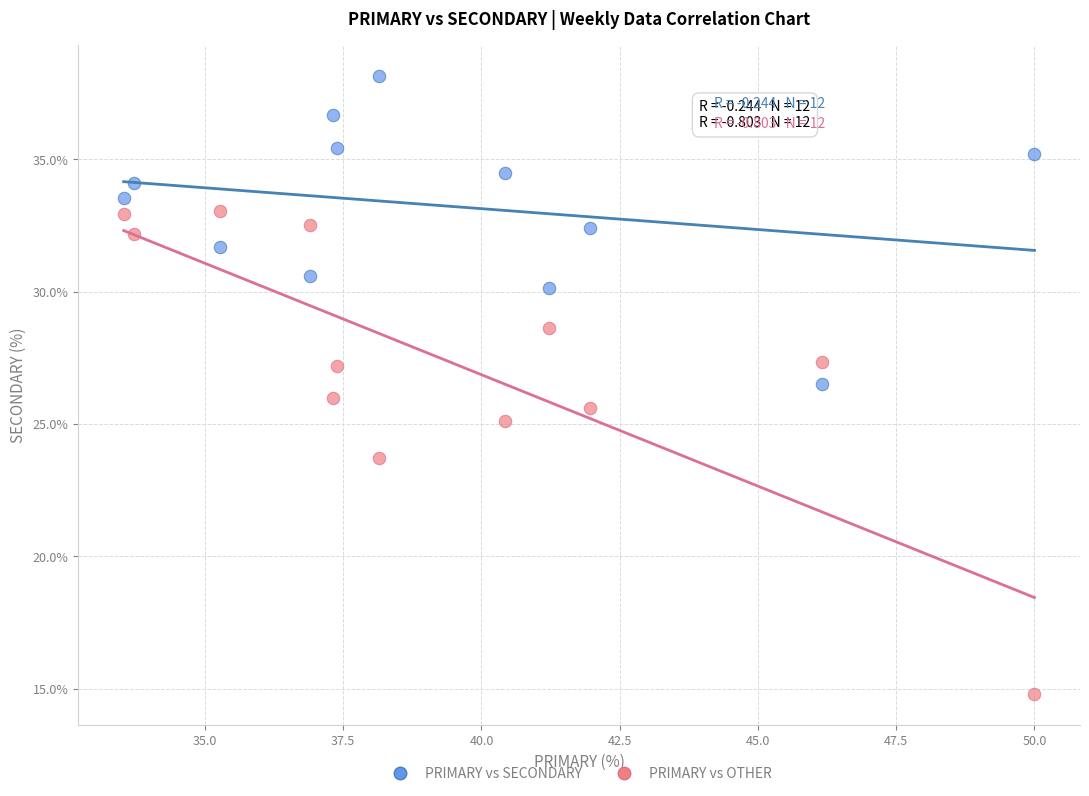

In the PRIMARY vs OTHER series, what Y value is closest to 23?

23.7